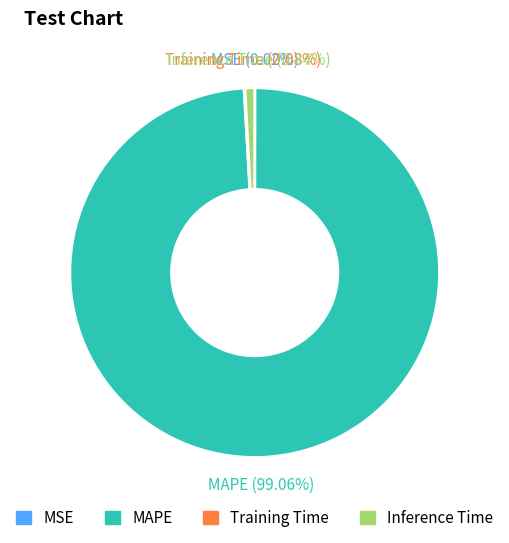

Does Inference Time represent more than half of the total?

No